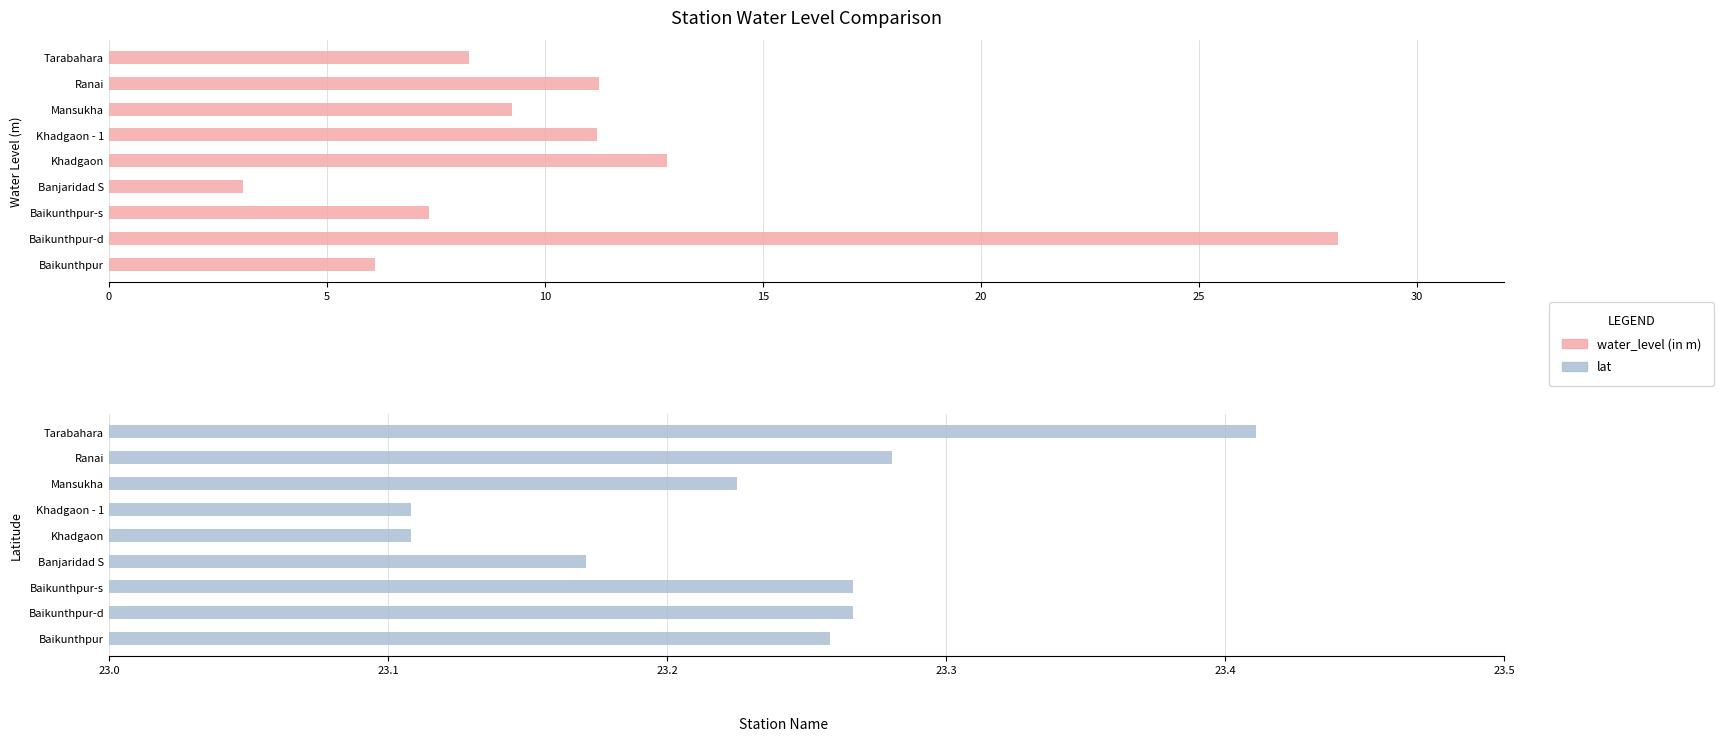

What is the greatest value displayed?

28.2